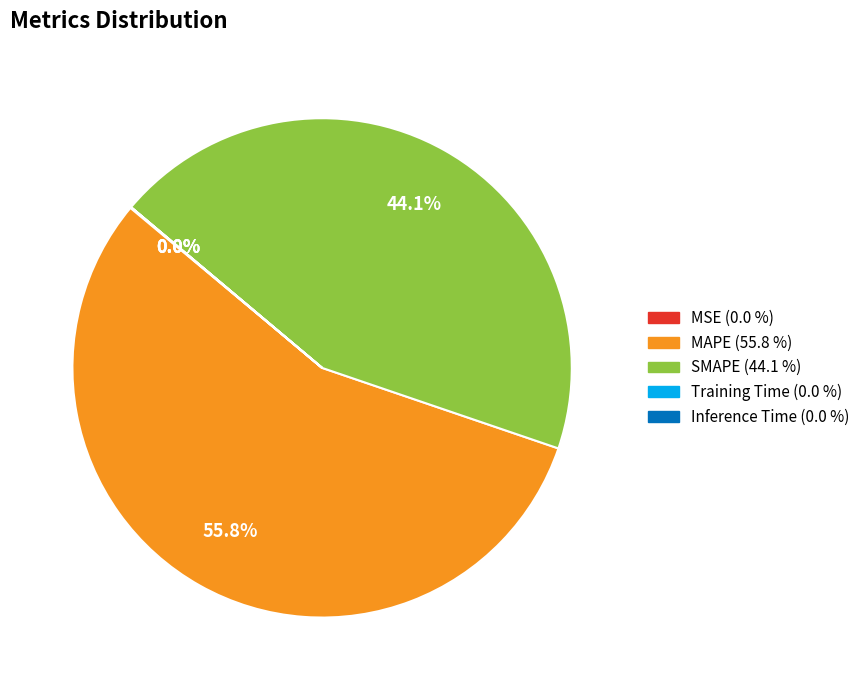

Which category accounts for the majority?

MAPE